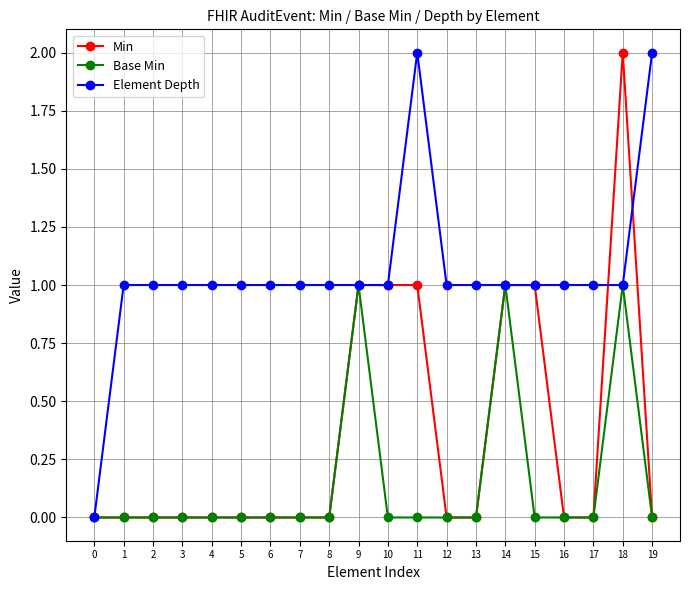

What are all the series names shown in the legend?

Min, Base Min, Element Depth